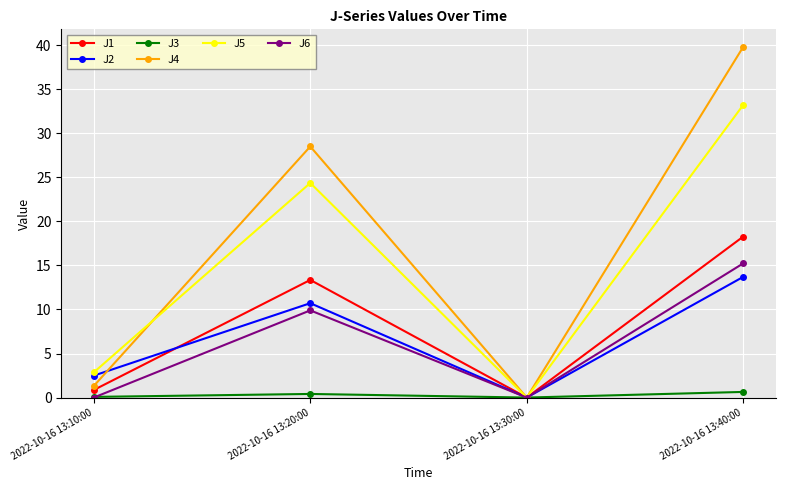

What is the difference between the J2 values at 2022-10-16 13:10:00 and 2022-10-16 13:30:00?

2.5